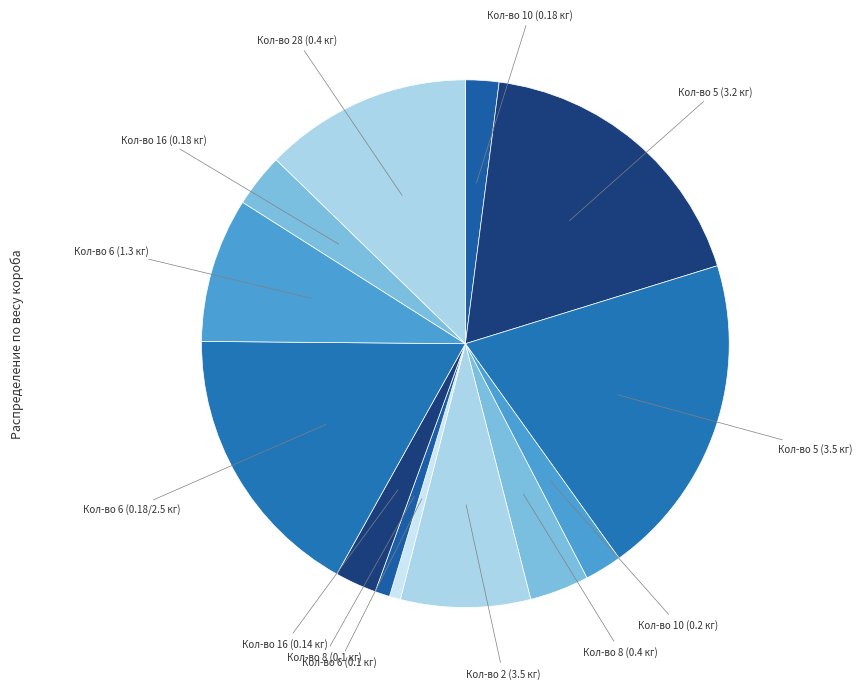

Which slice is the largest?

Кол-во 5 (3.5 кг)